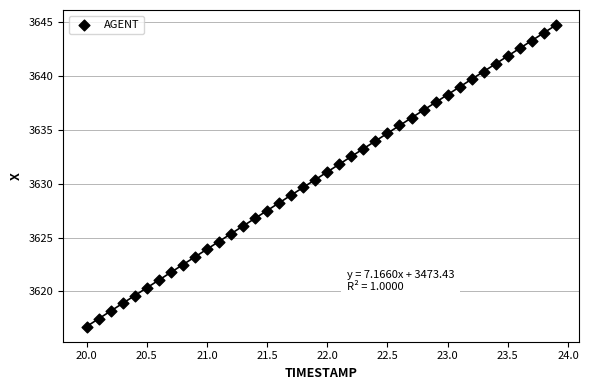

What is the range of Y values (max minus min)?

27.9